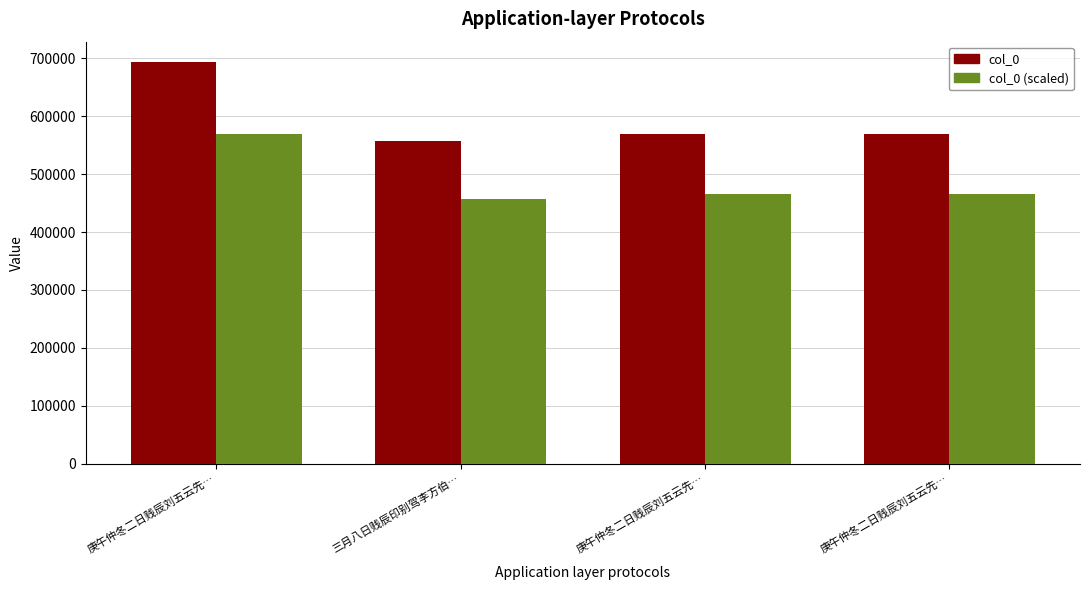

What is the label of the 2nd bar from the left?

三月八日贱辰印别驾李方伯…